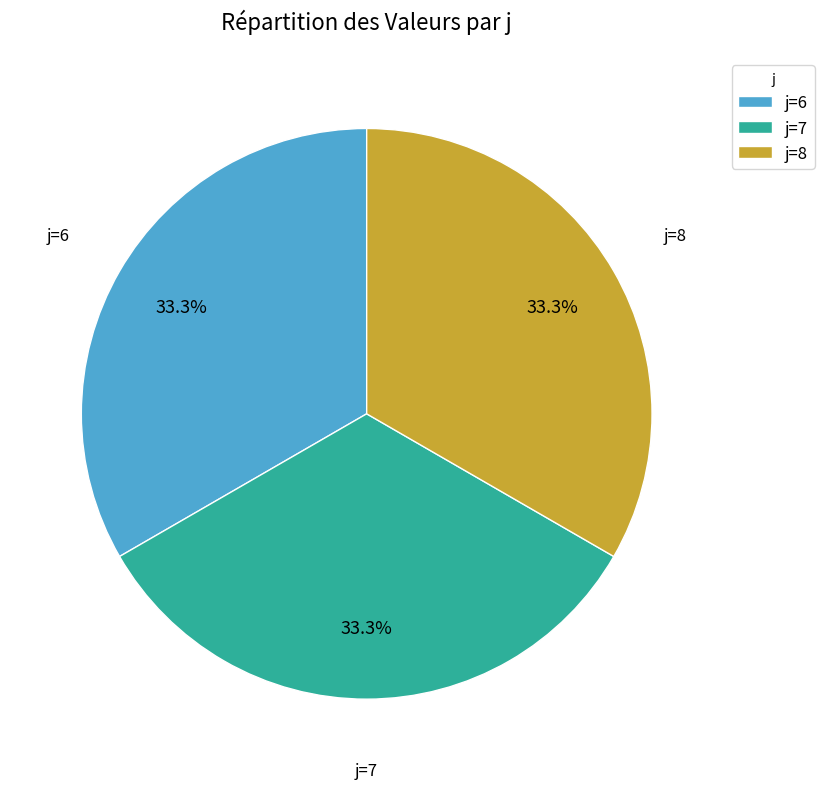

Does any single category account for the majority?

No